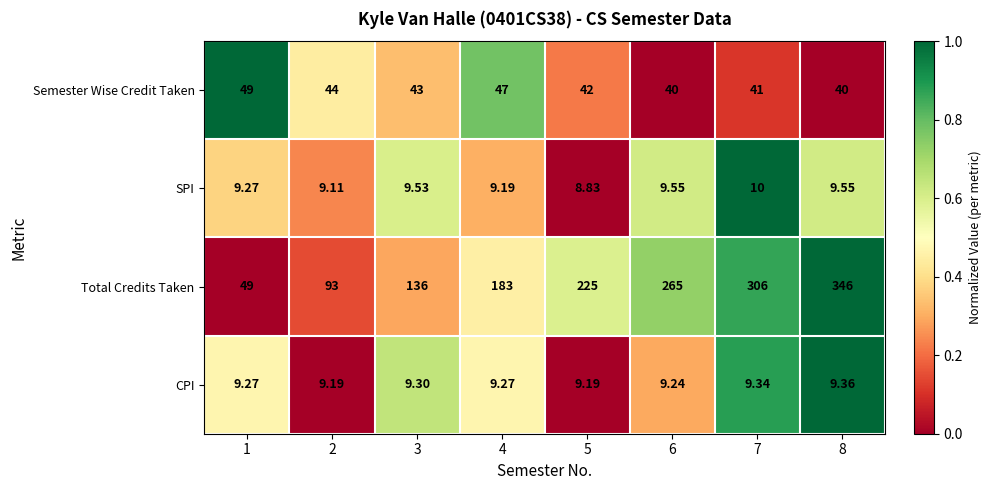

Which series has the largest total across all categories?

Total Credits Taken